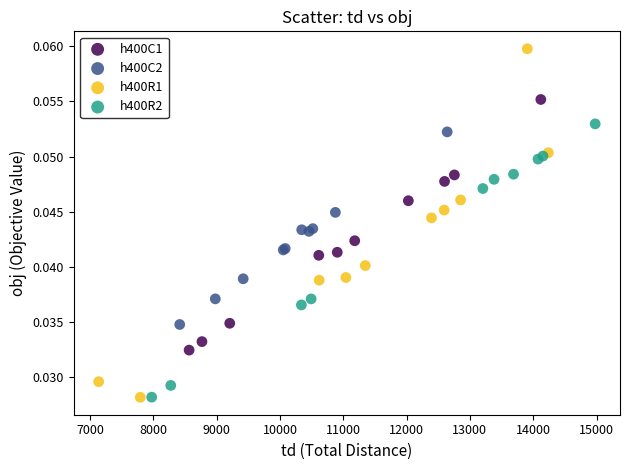

Which series has the largest Y range (max minus min)?

h400R1